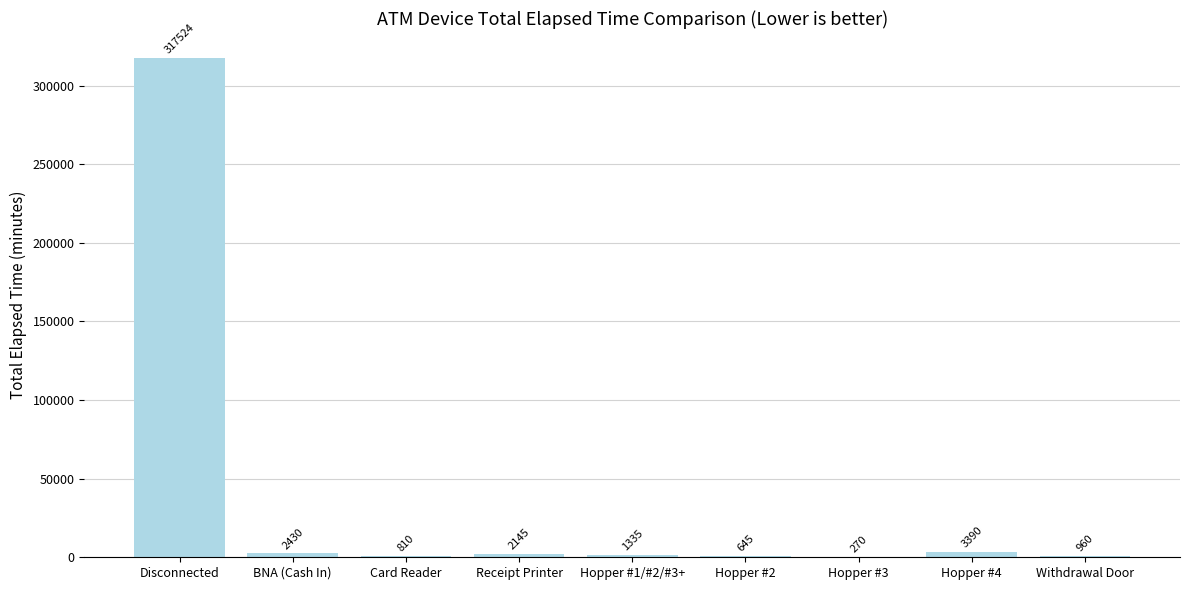

Reading left to right, transcribe all the data shown in this chart.

Disconnected=317524	BNA (Cash In)=2430	Card Reader=810	Receipt Printer=2145	Hopper #1/#2/#3+=1335	Hopper #2=645	Hopper #3=270	Hopper #4=3390	Withdrawal Door=960